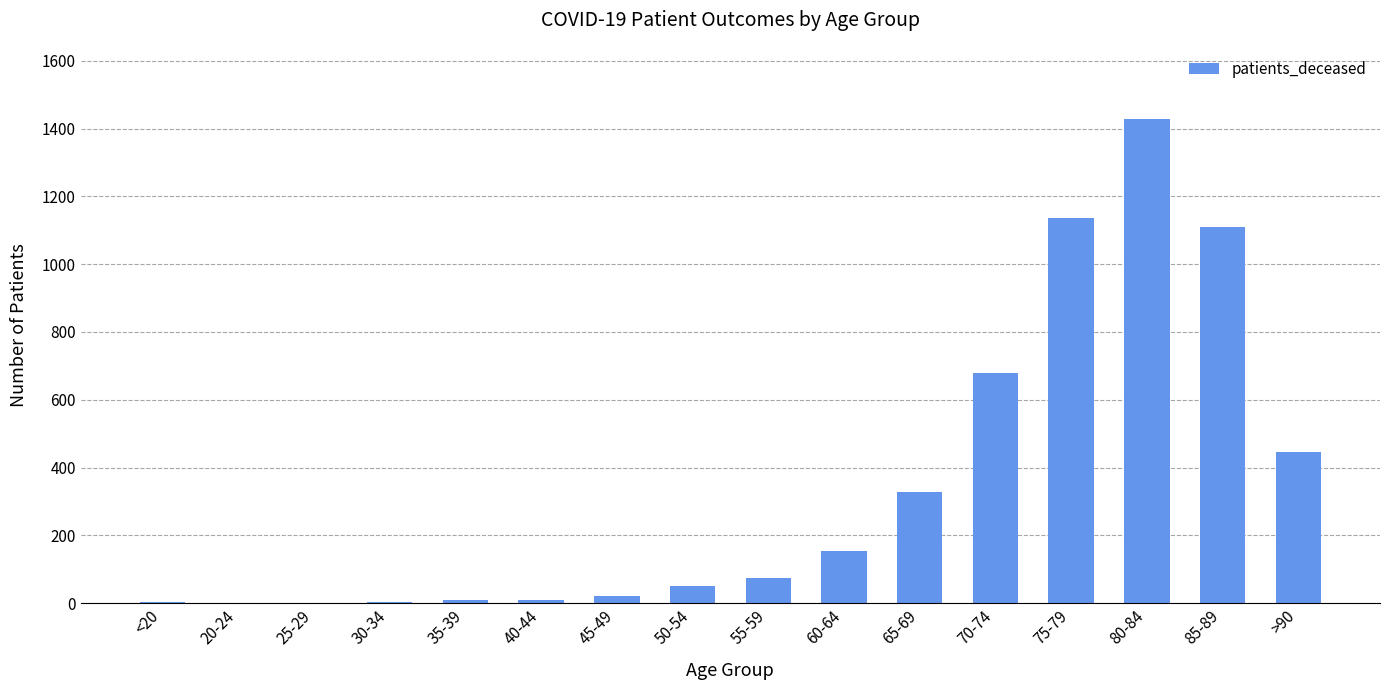

Which label corresponds to the largest value in the chart?

80-84